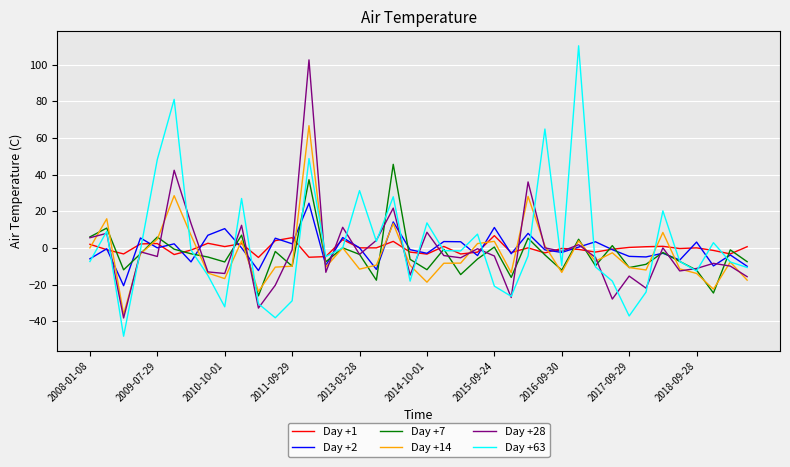

What is the maximum value for Day +28?

102.6